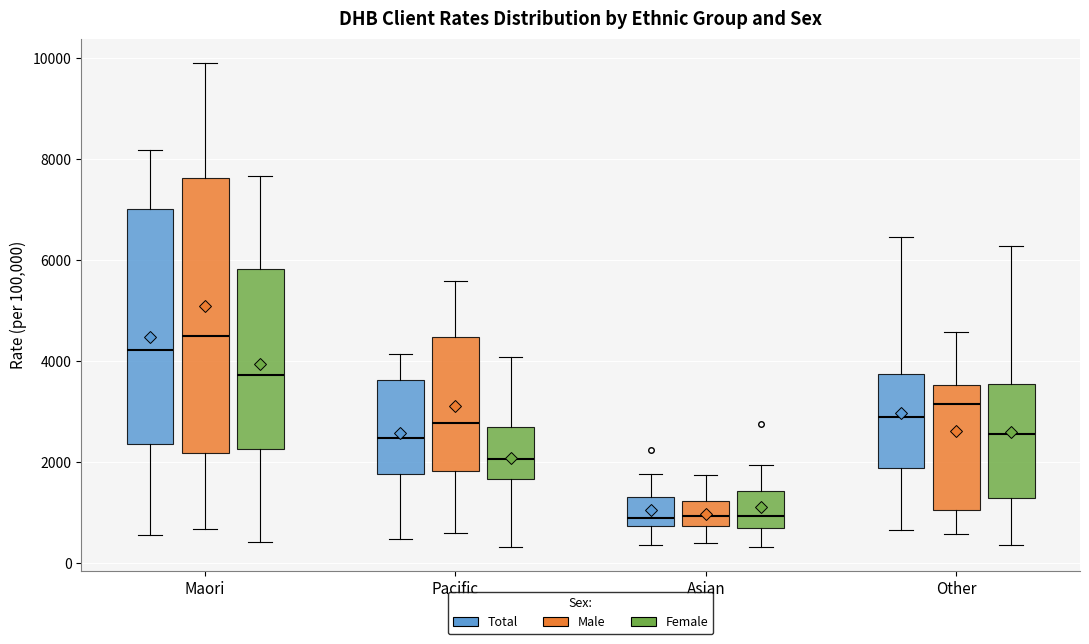

Comparing the boxes themselves (not the whiskers), which one is the tallest?

Maori (Male)